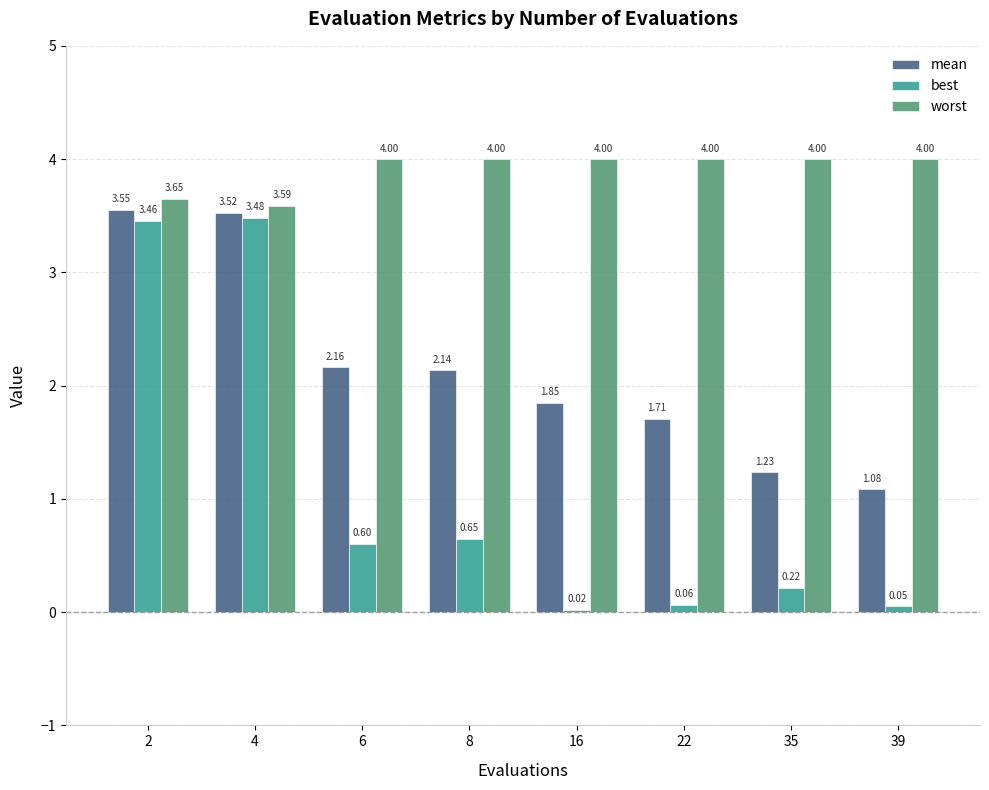

How many data points does each series have?

8